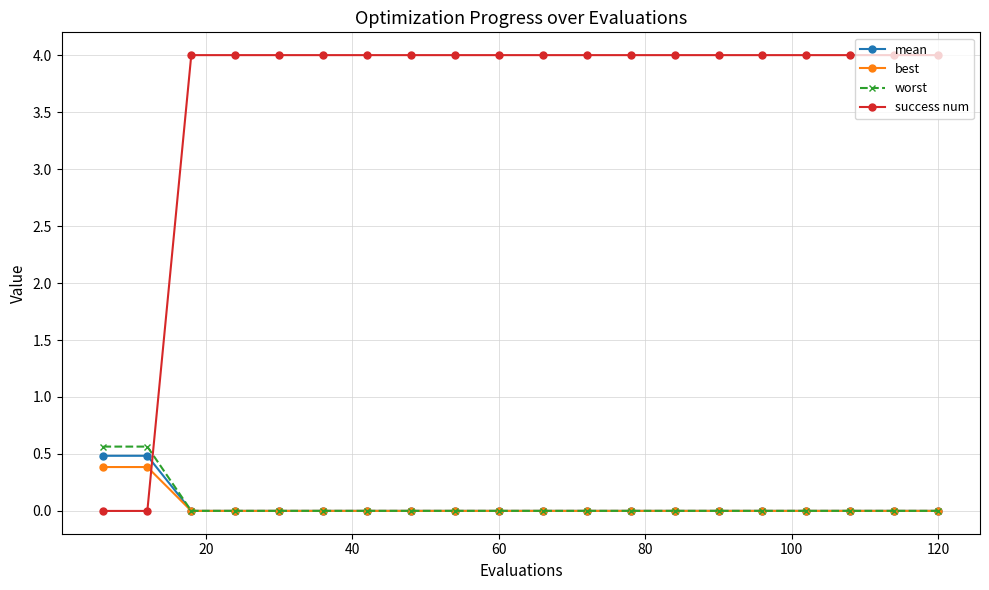

At how many categories does at least one series exceed 0?

20